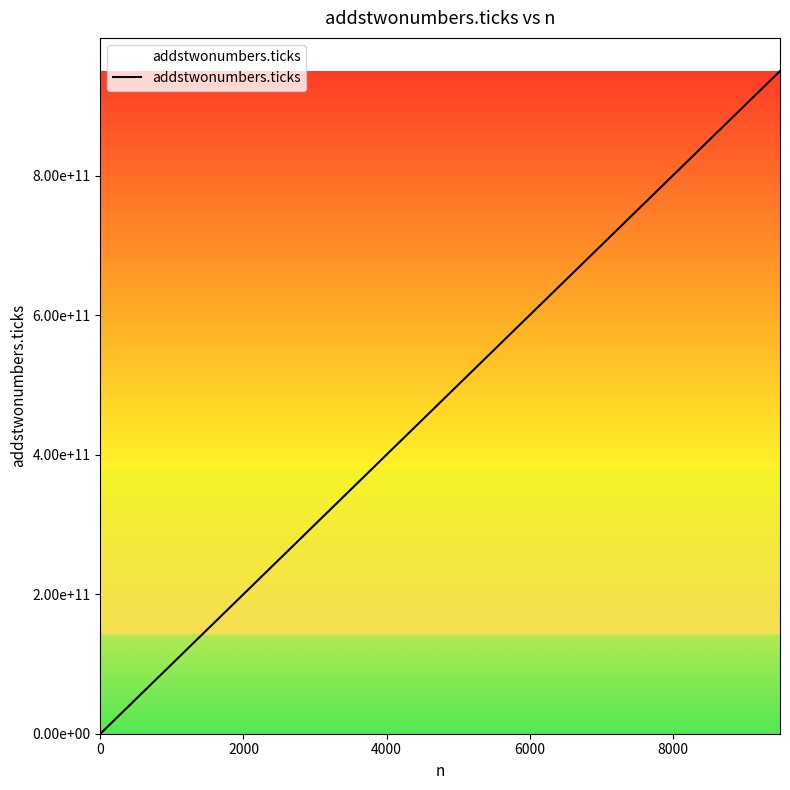

Does the chart display data point markers on the line(s)?

No